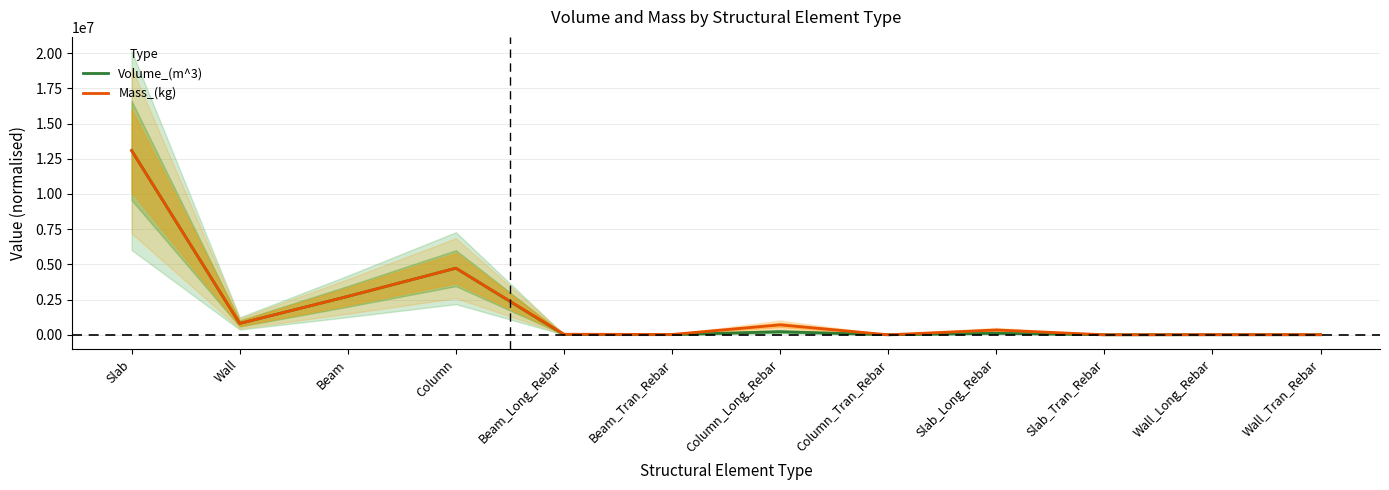

List the labels in order of Volume_(m^3) value, largest first.

Slab, Column, Beam, Wall, Column_Long_Rebar, Slab_Long_Rebar, Beam_Long_Rebar, Beam_Tran_Rebar, Wall_Long_Rebar, Wall_Tran_Rebar, Column_Tran_Rebar, Slab_Tran_Rebar